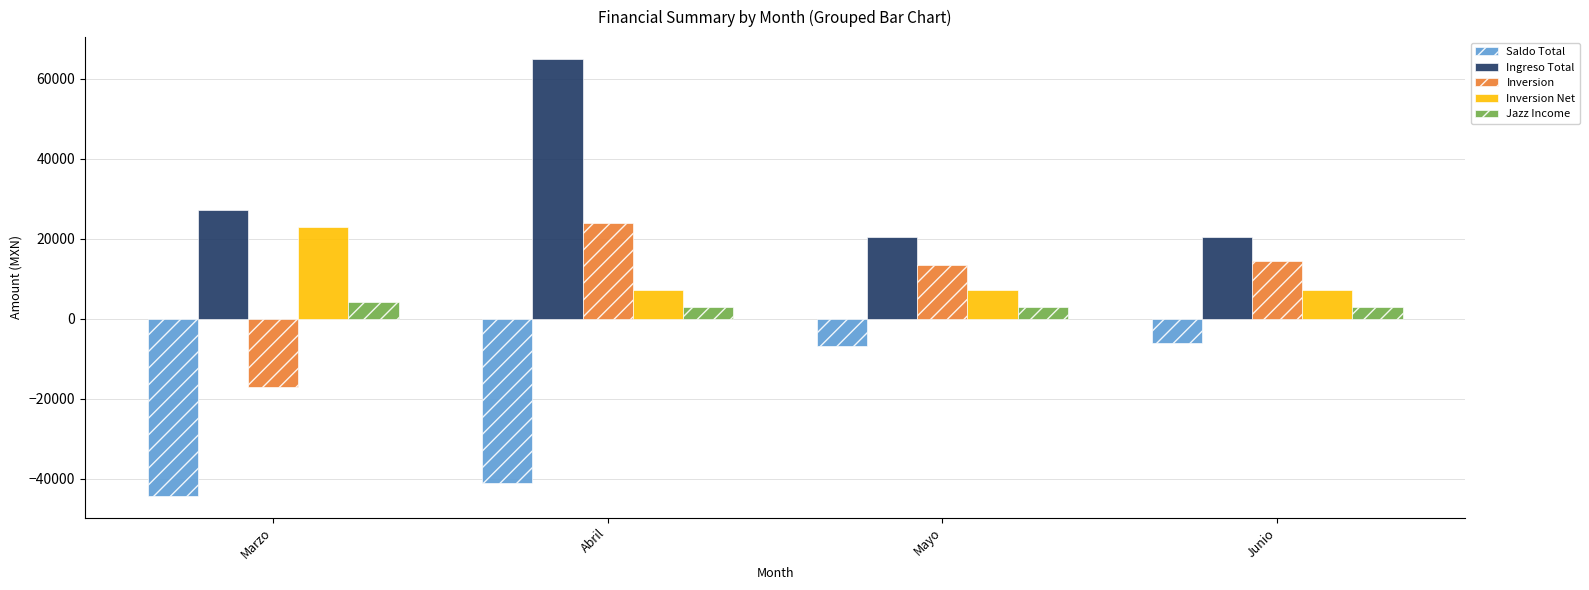

What is the minimum value for Ingreso Total?

20400.0